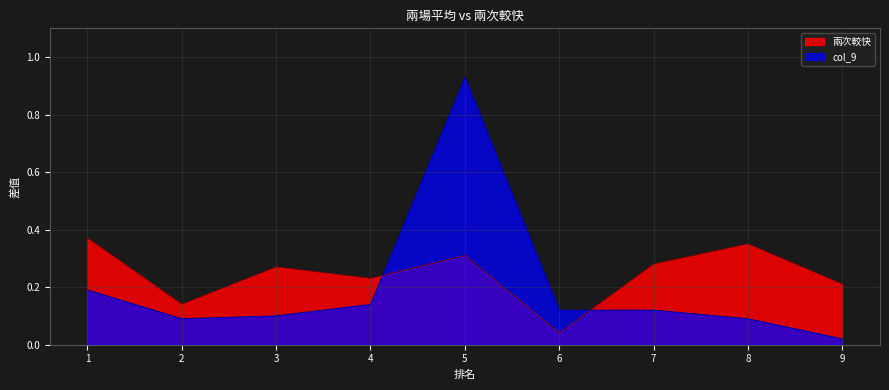

How many intersections are there between 兩次較快 and col_9?

2